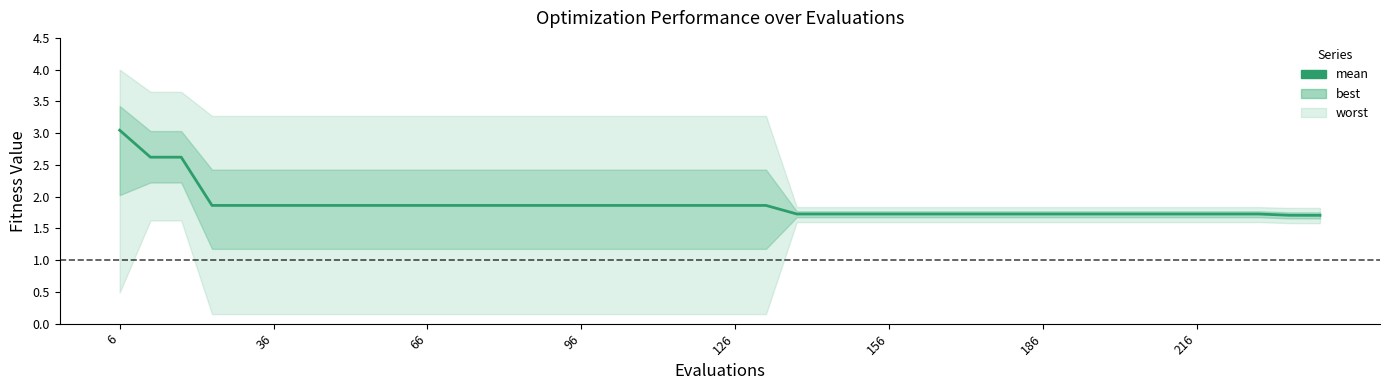

True or false: the data shows 1.9 at 126.

True